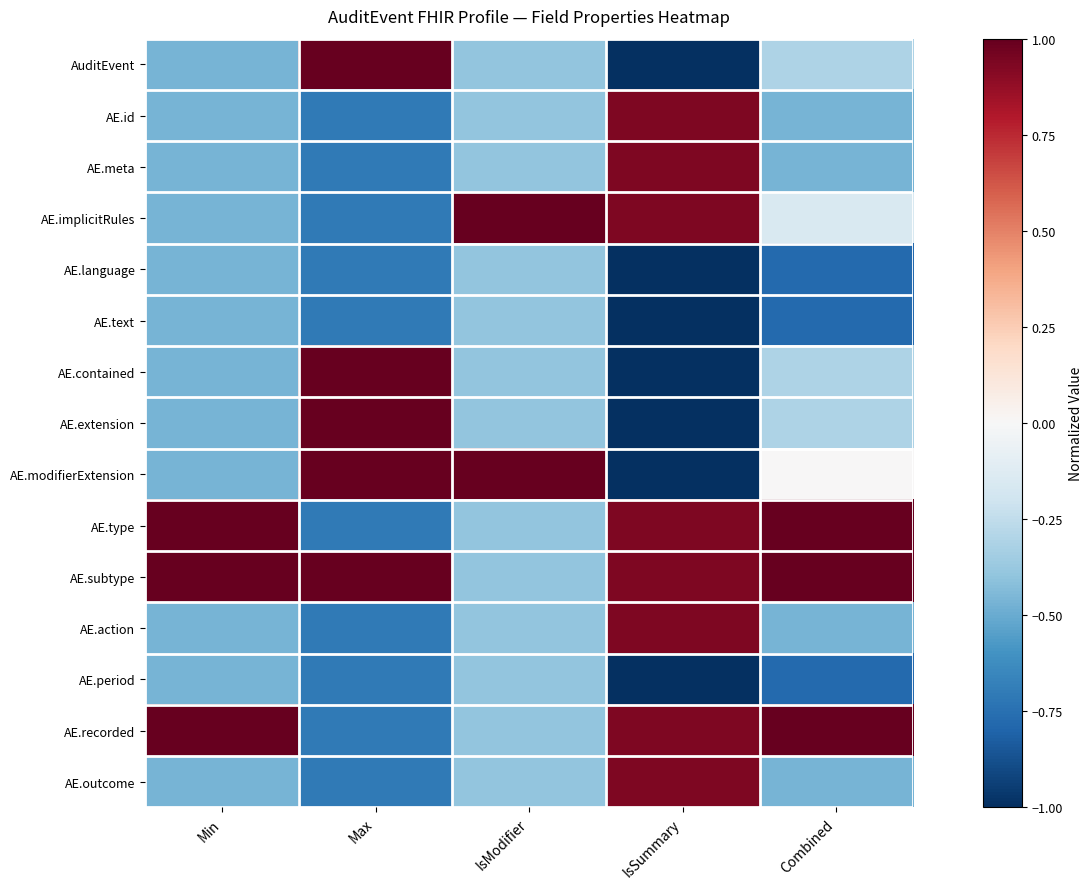

Reading right to left, transcribe all the data shown in this chart.

AuditEvent: Combined=-0.3	IsSummary=-1.0	IsModifier=-0.4	Max=1.0	Min=-0.5
AE.id: Combined=-0.5	IsSummary=0.9	IsModifier=-0.4	Max=-0.7	Min=-0.5
AE.meta: Combined=-0.5	IsSummary=0.9	IsModifier=-0.4	Max=-0.7	Min=-0.5
AE.implicitRules: Combined=-0.2	IsSummary=0.9	IsModifier=1.0	Max=-0.7	Min=-0.5
AE.language: Combined=-0.8	IsSummary=-1.0	IsModifier=-0.4	Max=-0.7	Min=-0.5
AE.text: Combined=-0.8	IsSummary=-1.0	IsModifier=-0.4	Max=-0.7	Min=-0.5
AE.contained: Combined=-0.3	IsSummary=-1.0	IsModifier=-0.4	Max=1.0	Min=-0.5
AE.extension: Combined=-0.3	IsSummary=-1.0	IsModifier=-0.4	Max=1.0	Min=-0.5
AE.modifierExtension: Combined=0.0	IsSummary=-1.0	IsModifier=1.0	Max=1.0	Min=-0.5
AE.type: Combined=1.0	IsSummary=0.9	IsModifier=-0.4	Max=-0.7	Min=1.0
AE.subtype: Combined=1.0	IsSummary=0.9	IsModifier=-0.4	Max=1.0	Min=1.0
AE.action: Combined=-0.5	IsSummary=0.9	IsModifier=-0.4	Max=-0.7	Min=-0.5
AE.period: Combined=-0.8	IsSummary=-1.0	IsModifier=-0.4	Max=-0.7	Min=-0.5
AE.recorded: Combined=1.0	IsSummary=0.9	IsModifier=-0.4	Max=-0.7	Min=1.0
AE.outcome: Combined=-0.5	IsSummary=0.9	IsModifier=-0.4	Max=-0.7	Min=-0.5